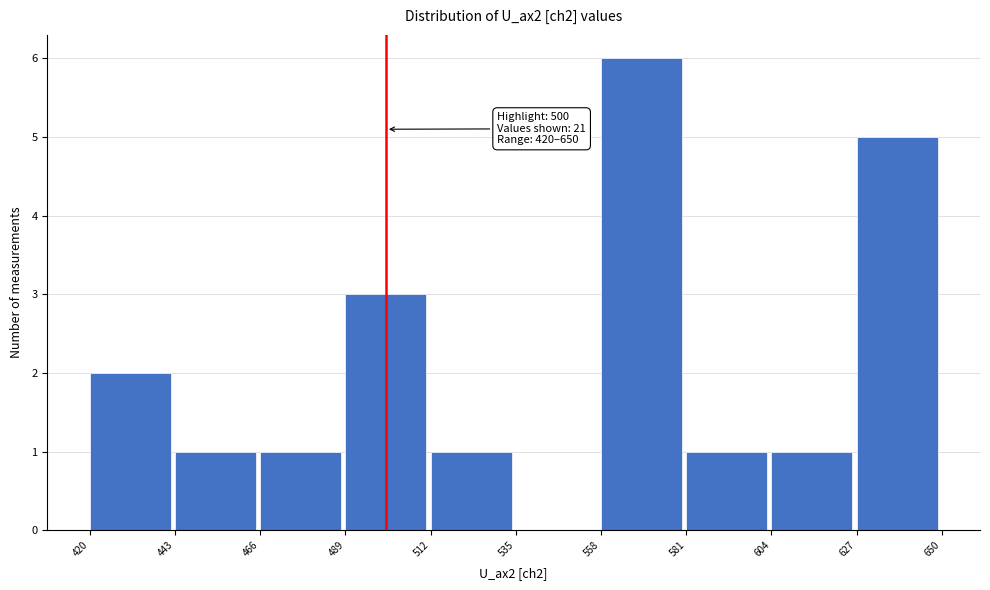

Which range on the x-axis has the tallest bar?

558 to 581